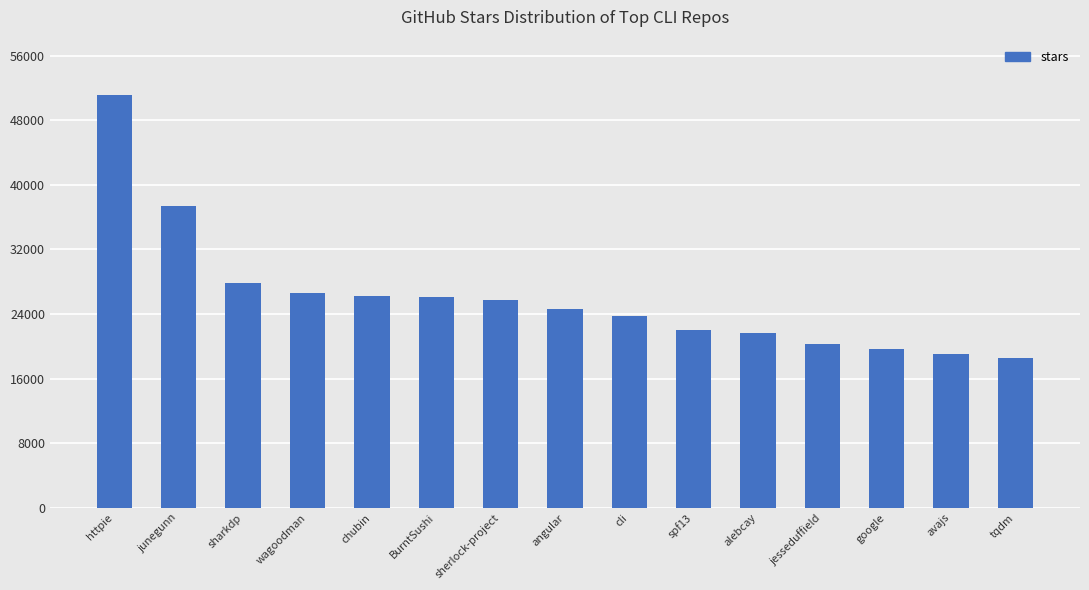

Approximately how many times larger is the value at wagoodman compared to httpie?

0.5